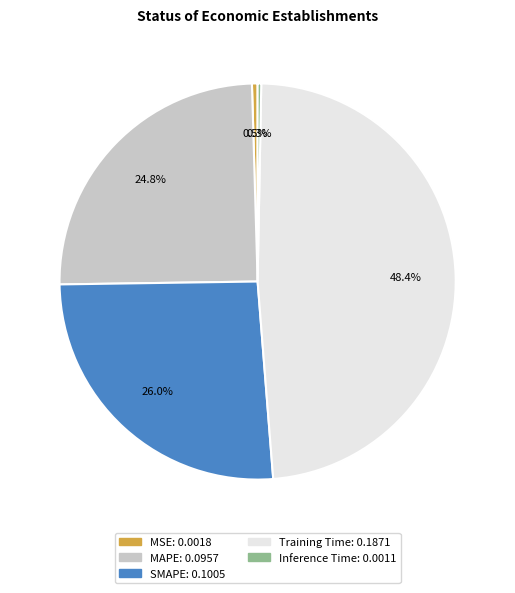

To the nearest percent, what is the difference between the Training Time and MAPE slice percentages?

24%